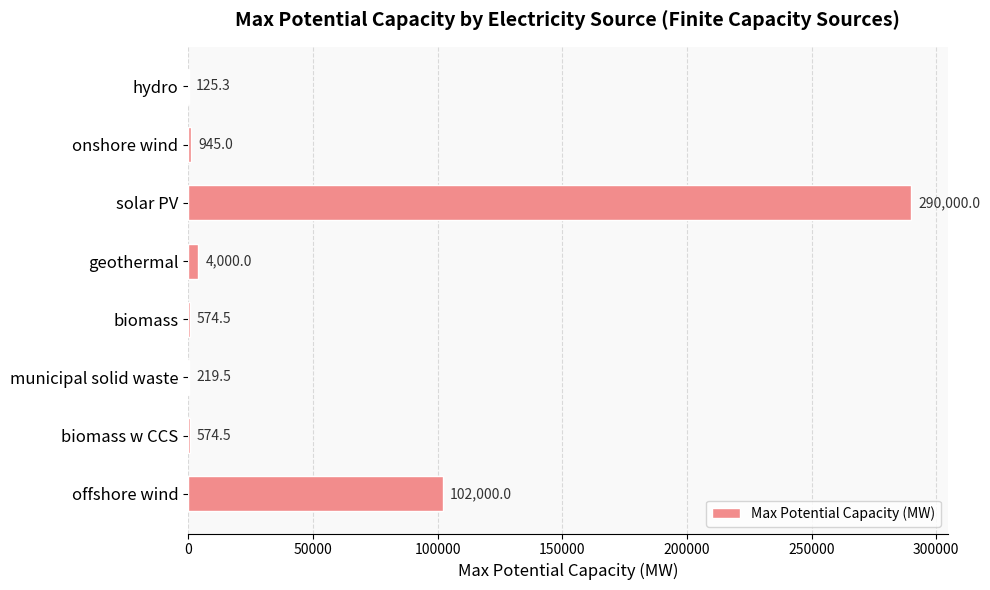

Which category has the highest value across all series?

solar PV